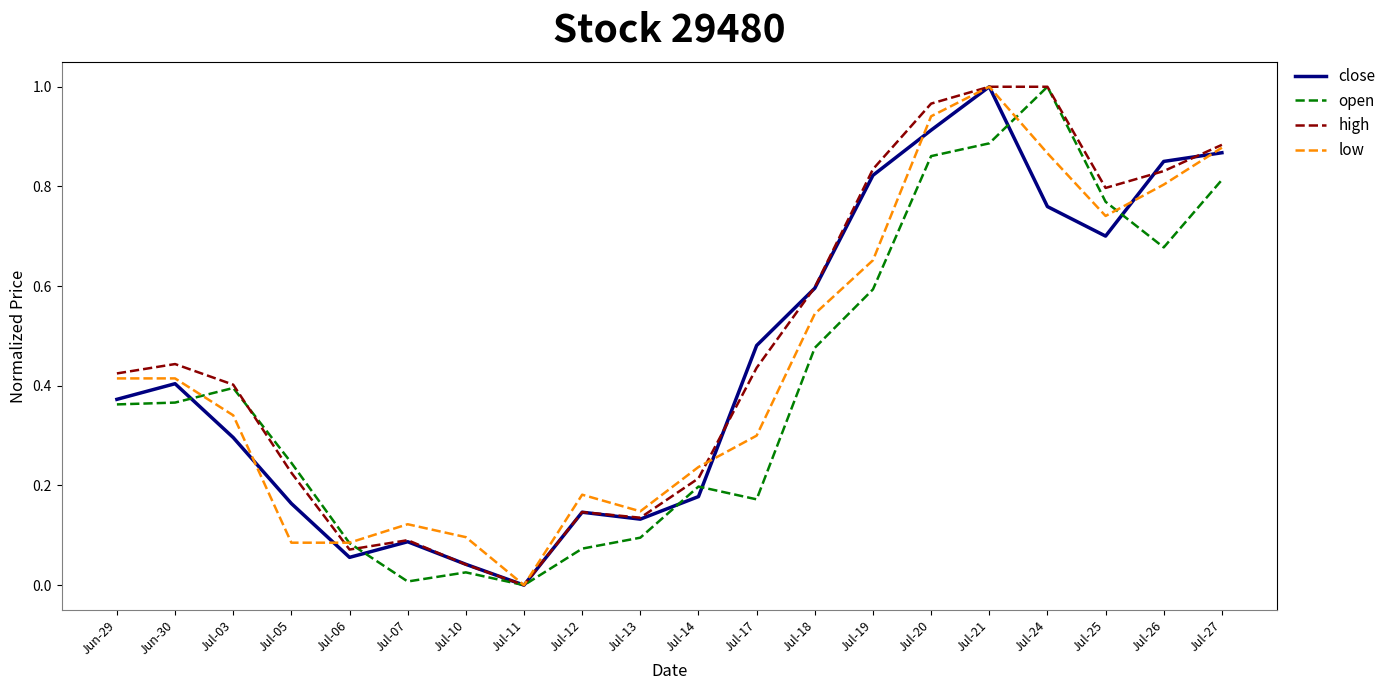

Which category has the highest value in the low series?

Jul-21